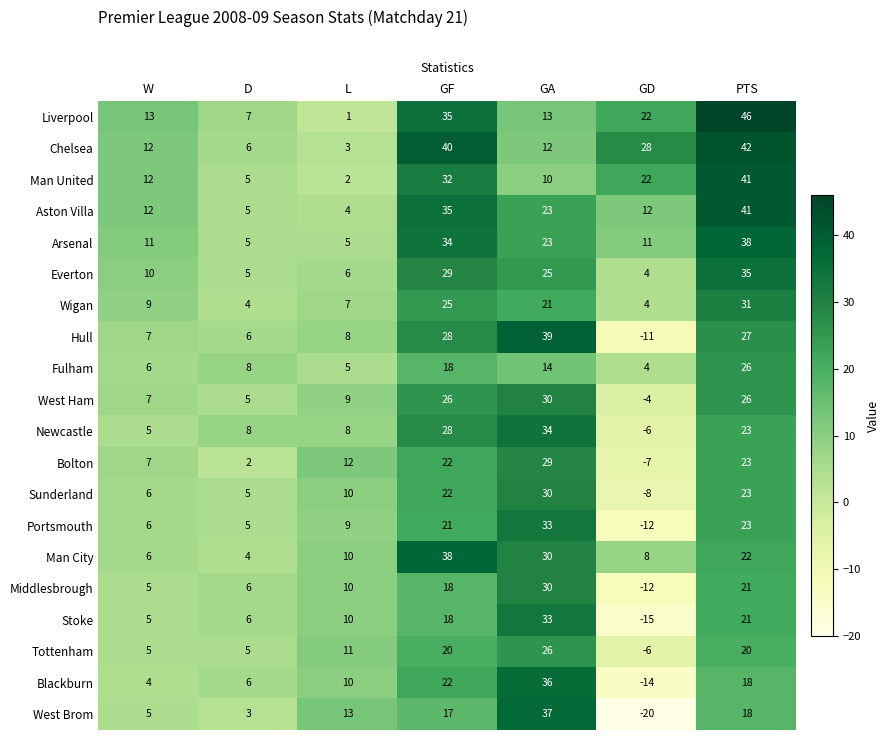

Which series has the largest total across all categories?

Chelsea